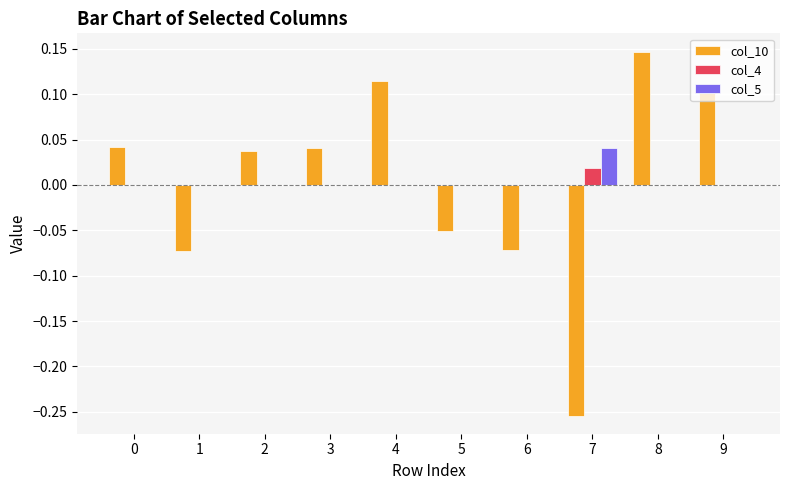

The col_10 series shows 0.1 at 8. True or false?

True